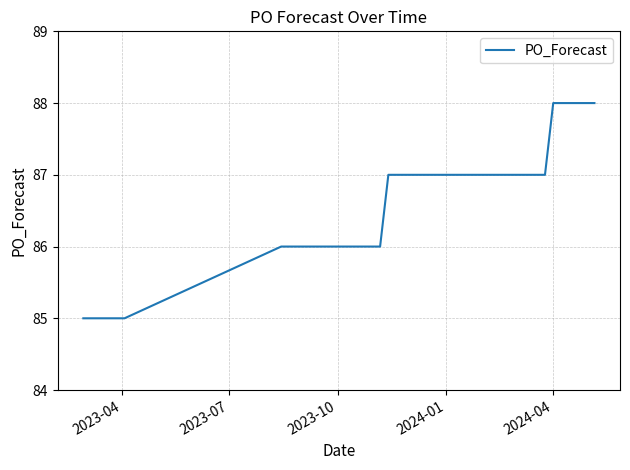

Does the chart display data point markers on the line(s)?

No